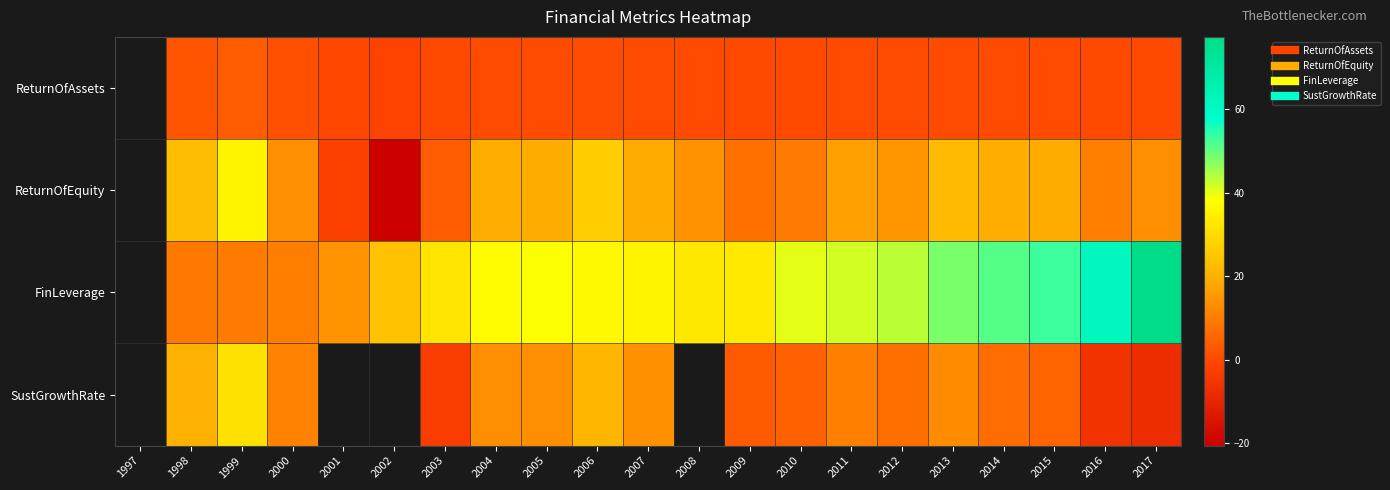

What is the difference between the ReturnOfEquity values at 2006 and 2011?

9.9